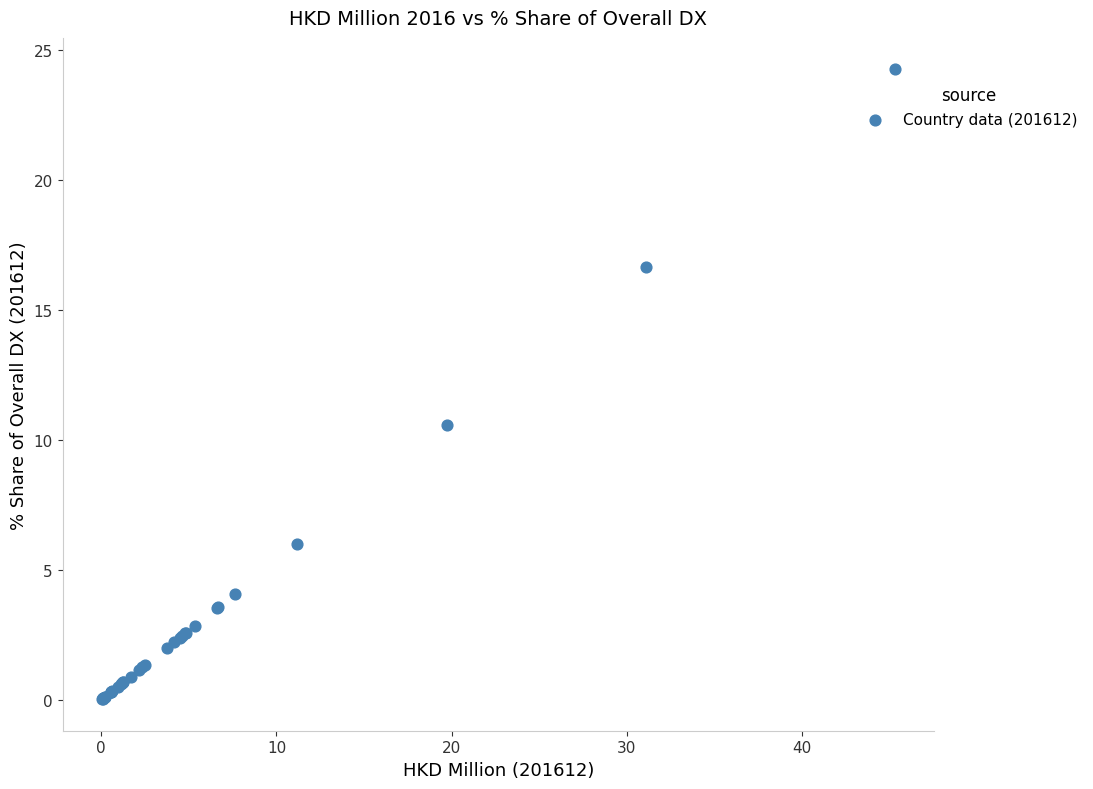

What Y value in the scatter plot is closest to 12?

10.6